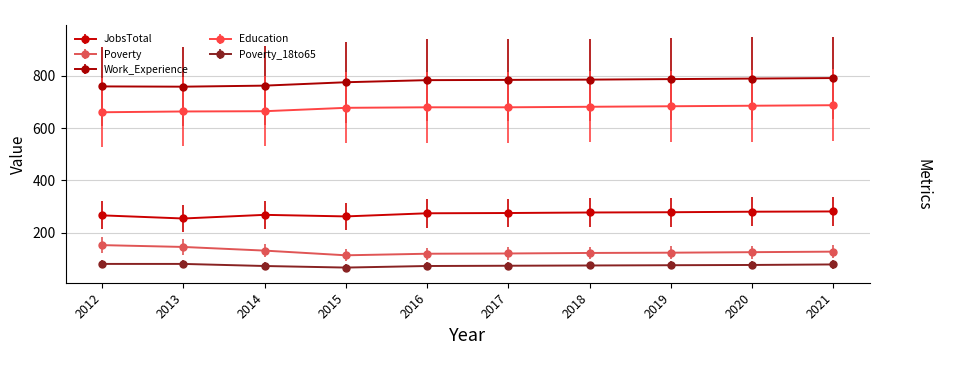

Is this an area chart (filled region under the line)?

No